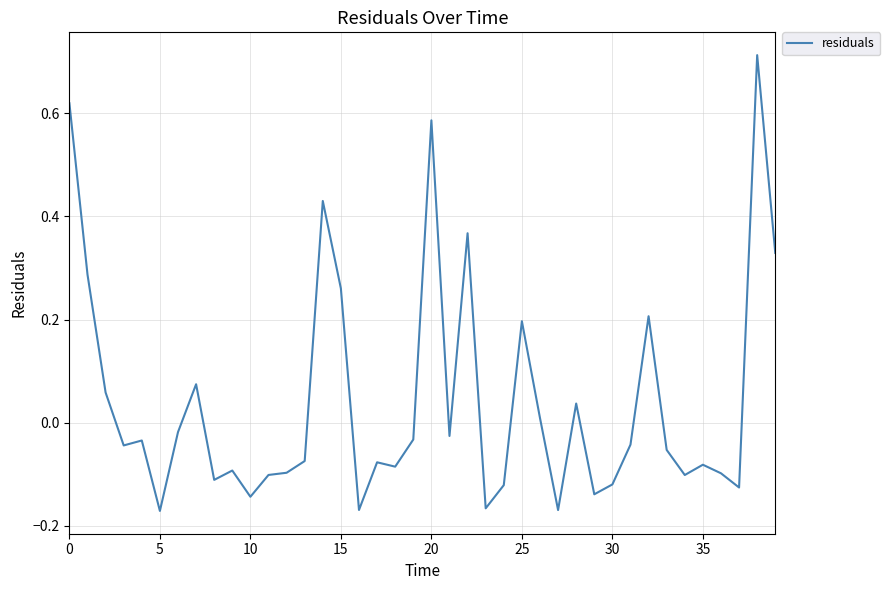

At which category does the chart reach its peak across all series?

38